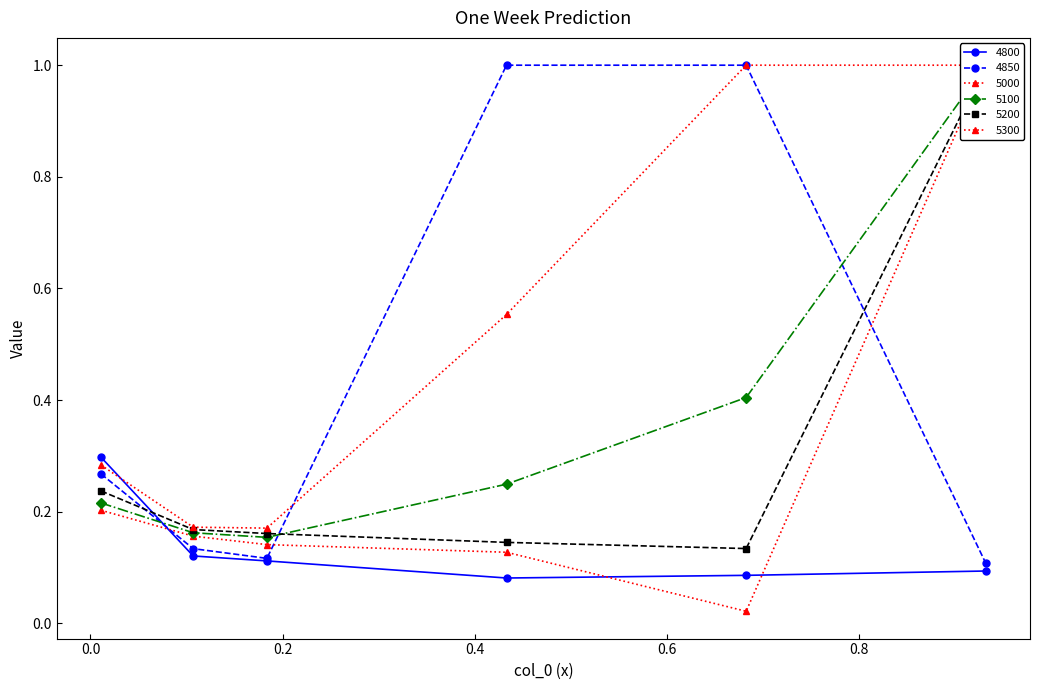

How many times do 5200 and 4850 cross each other?

3